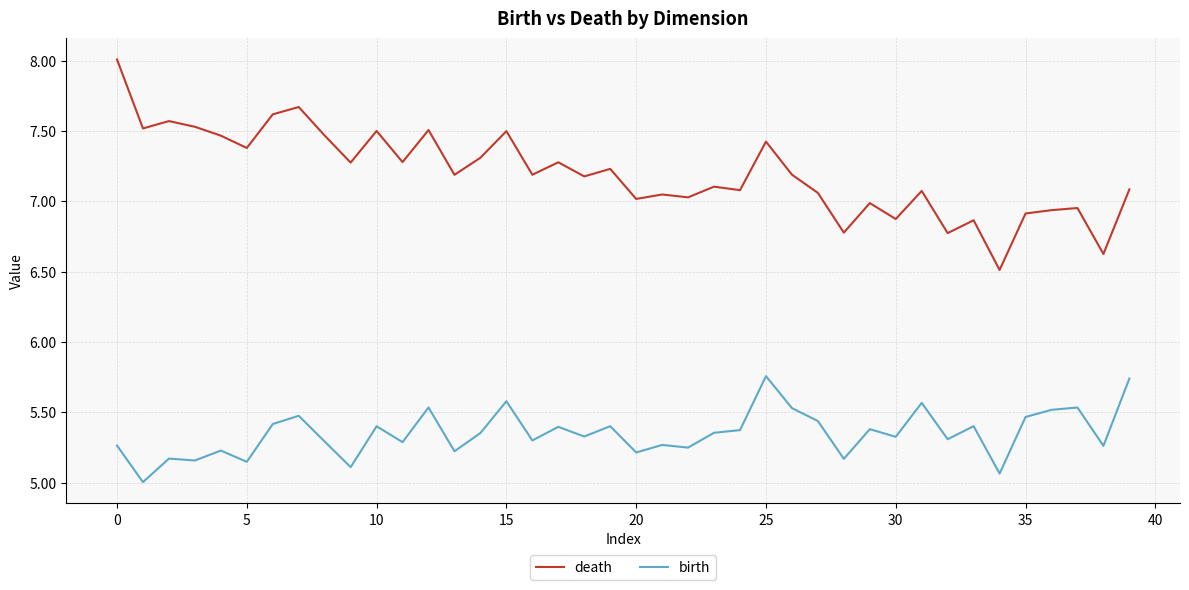

List the series in order of their overall mean, lowest first.

birth, death